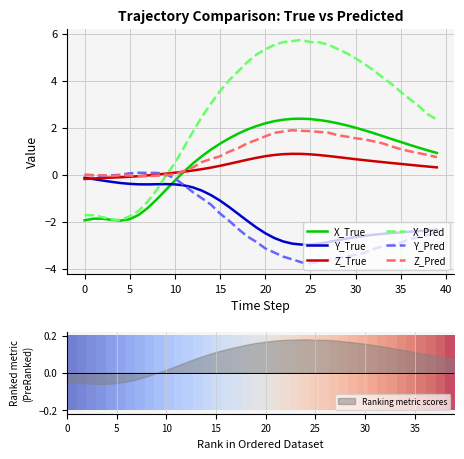

Which series ends up on top after the final intersection of Y_Pred and X_True?

X_True